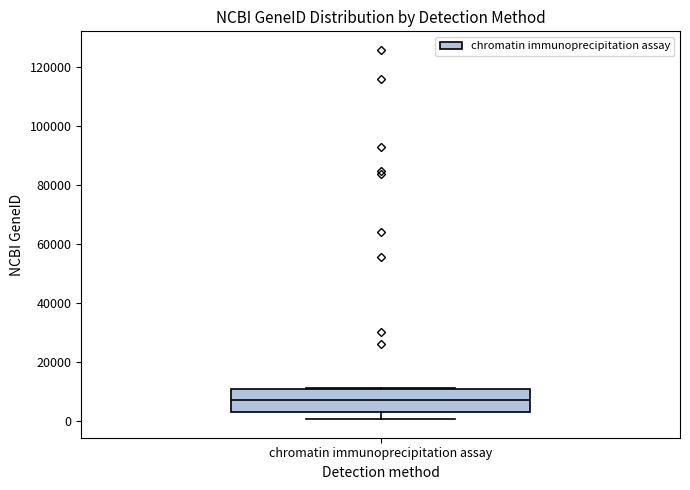

Transcribe this box plot: give where the median line is, the range the box spans, and where the two whiskers end, as read against the y-axis. The values are not printed on the chart, so give them approximately, as read against the axis.

median 6000, box 2000 to 10000, whiskers 0 to 10000